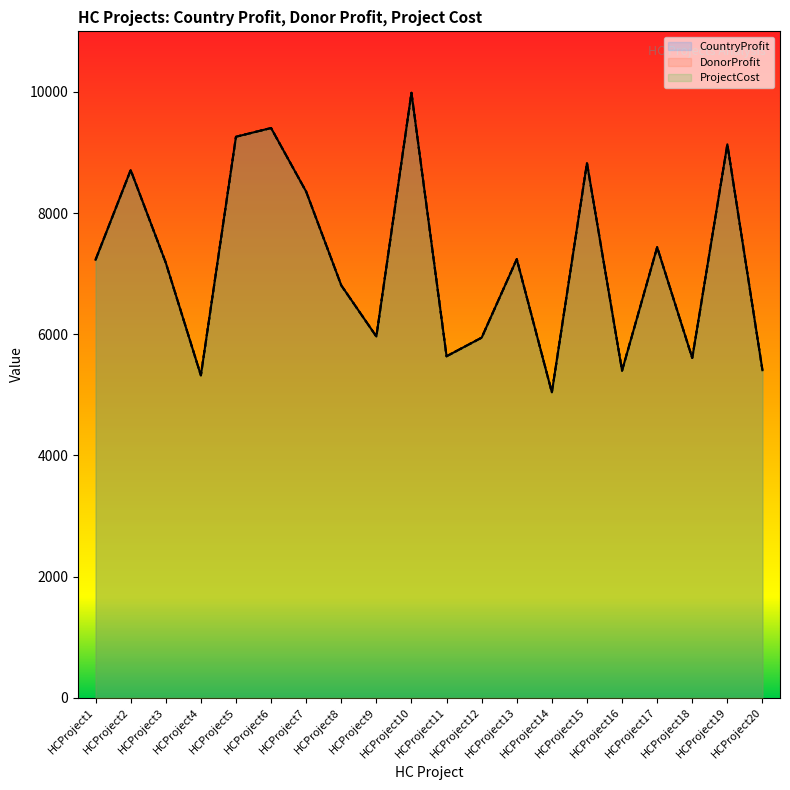

Is it true that ProjectCost equals 3760 at HCProject1?

False